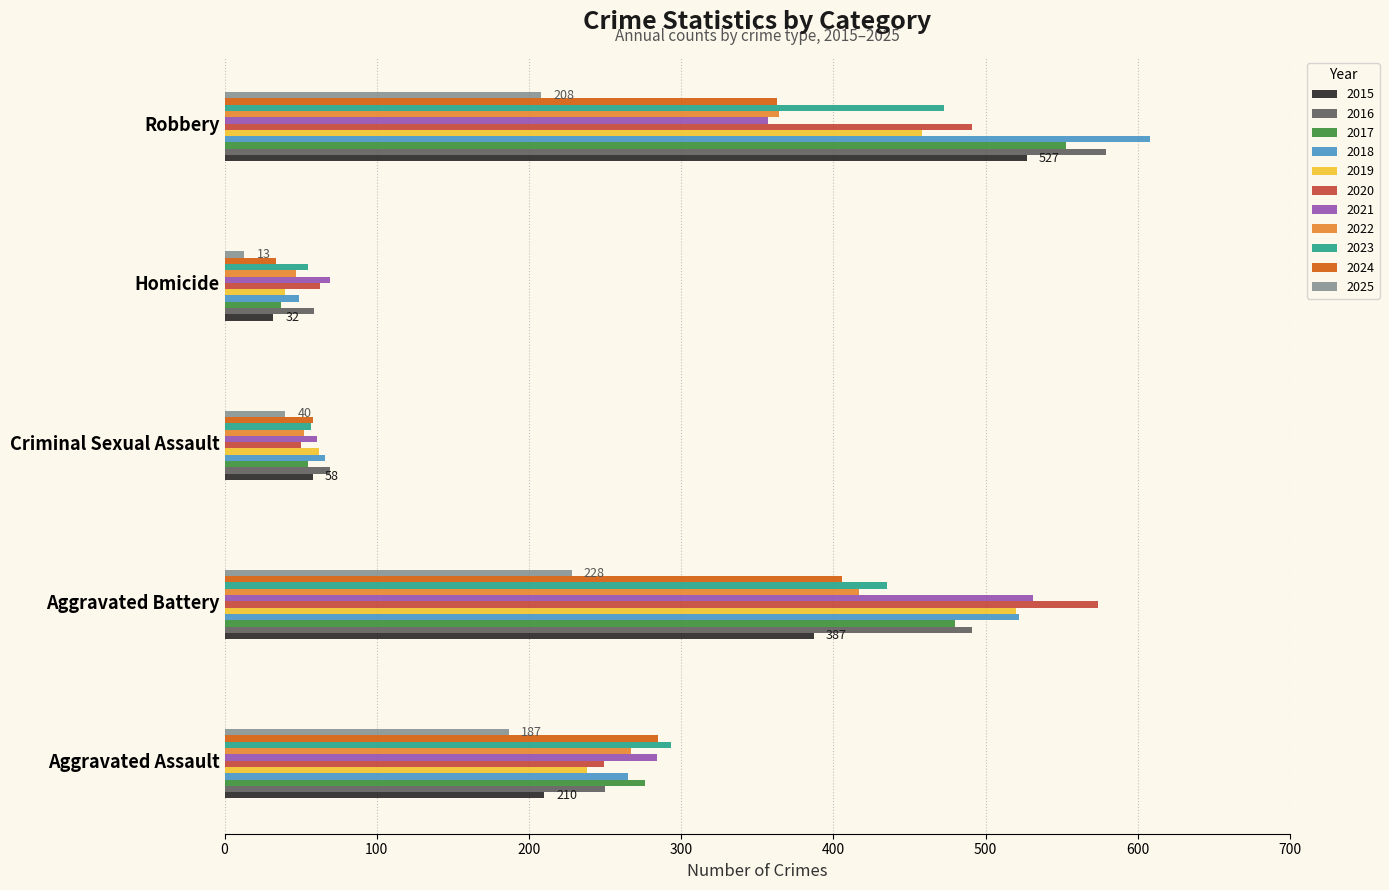

Count the number of categories in the chart.

5